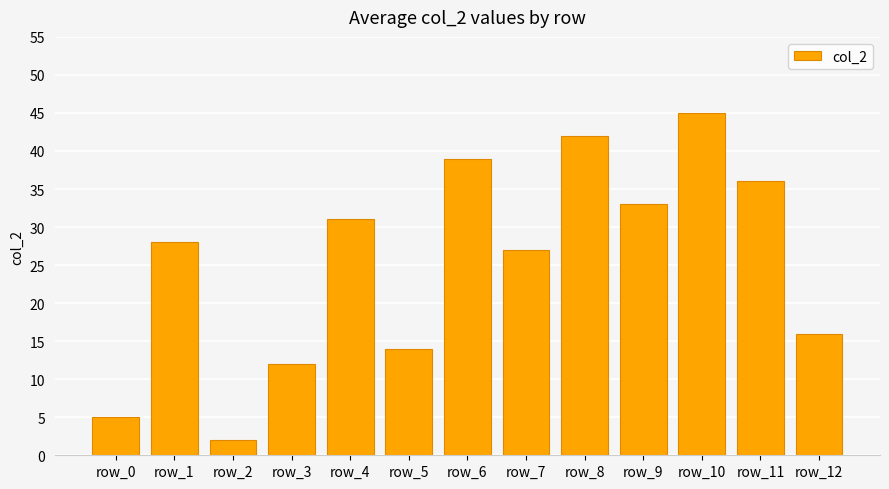

What is the change in value from row_3 to row_4?

+19